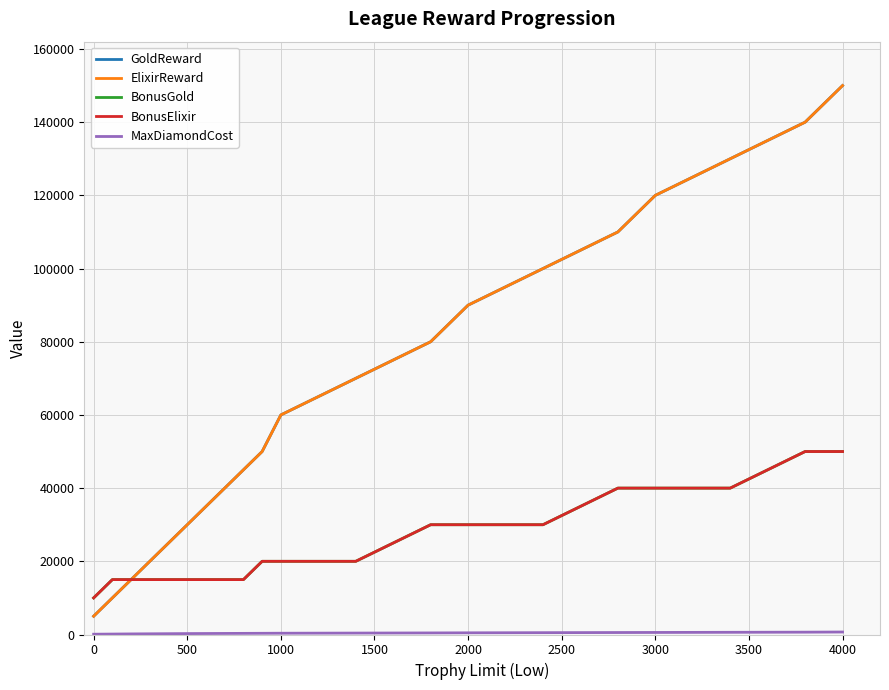

Does the chart have visible grid lines?

Yes